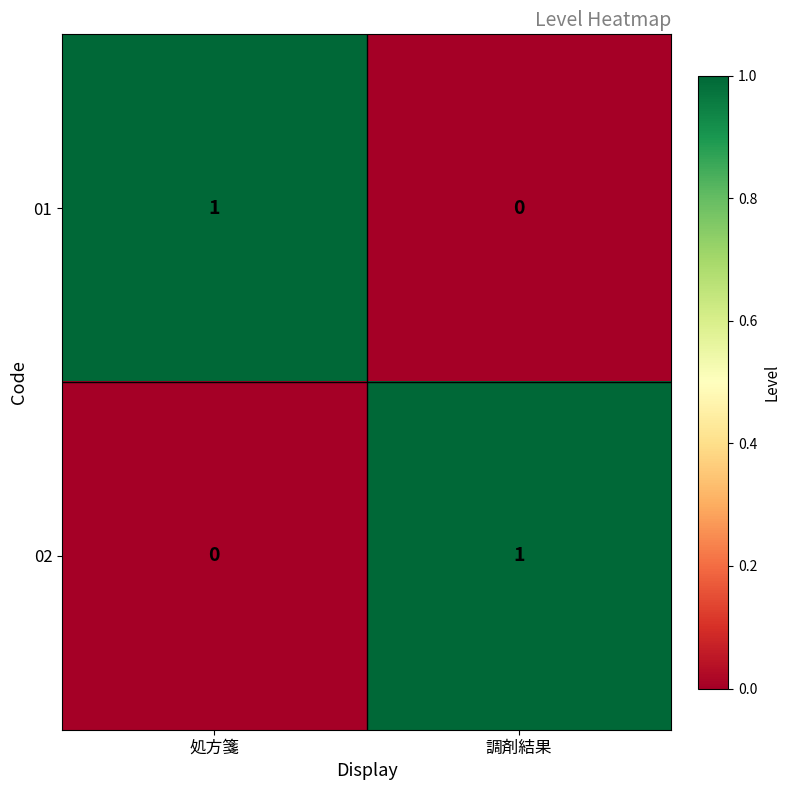

Reading right to left, list all the values displayed in this chart.

01: 調剤結果=0	処方箋=1
02: 調剤結果=1	処方箋=0